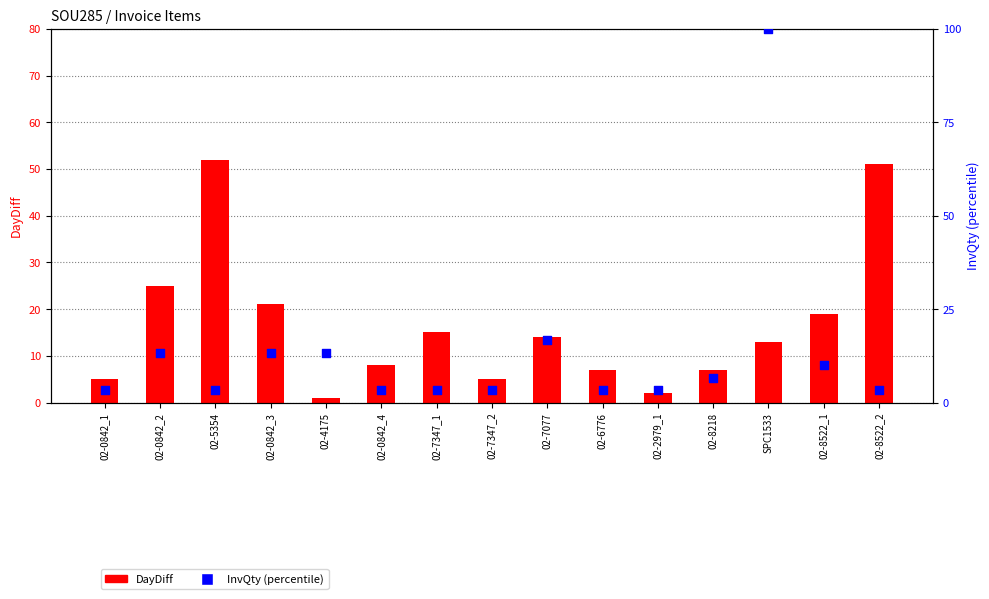

At how many categories does at least one series exceed 62?

1